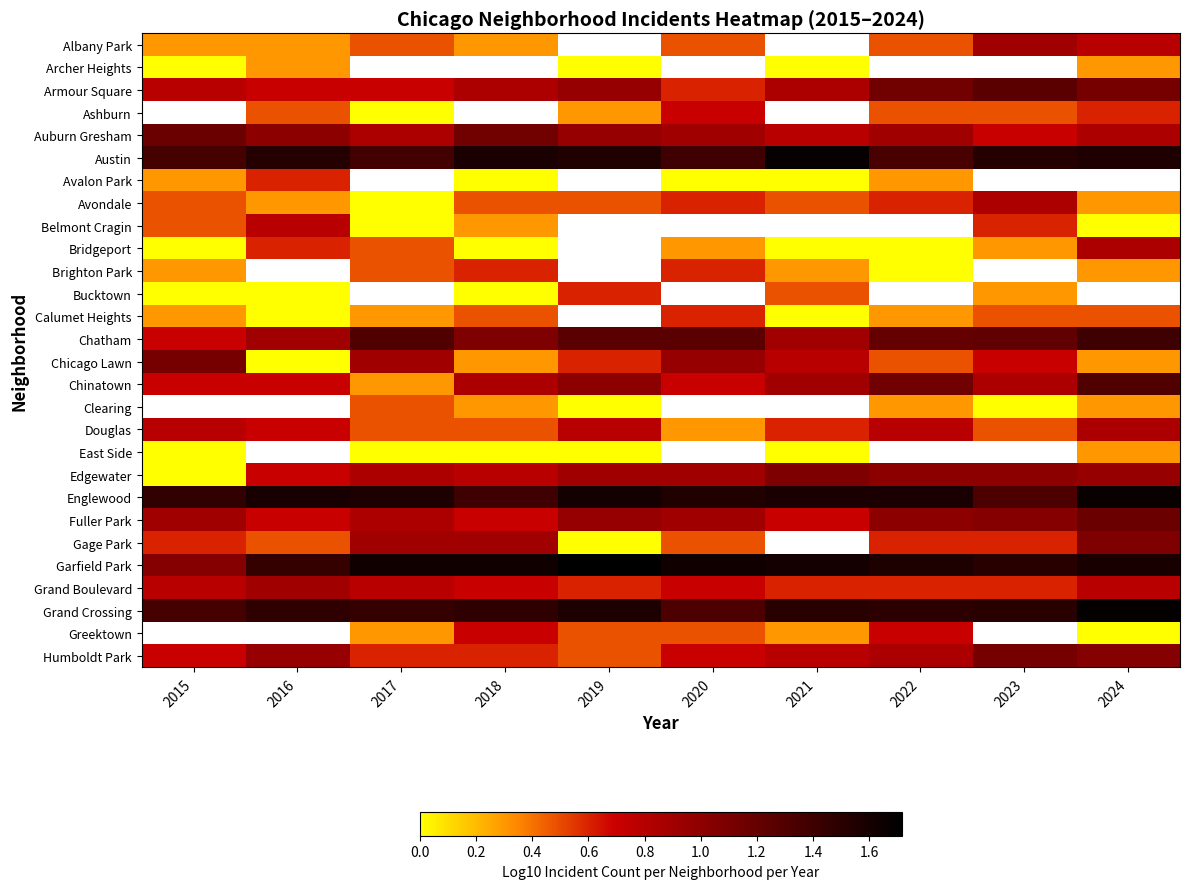

The value of Humboldt Park at 2024 is 1.0. True or false?

True